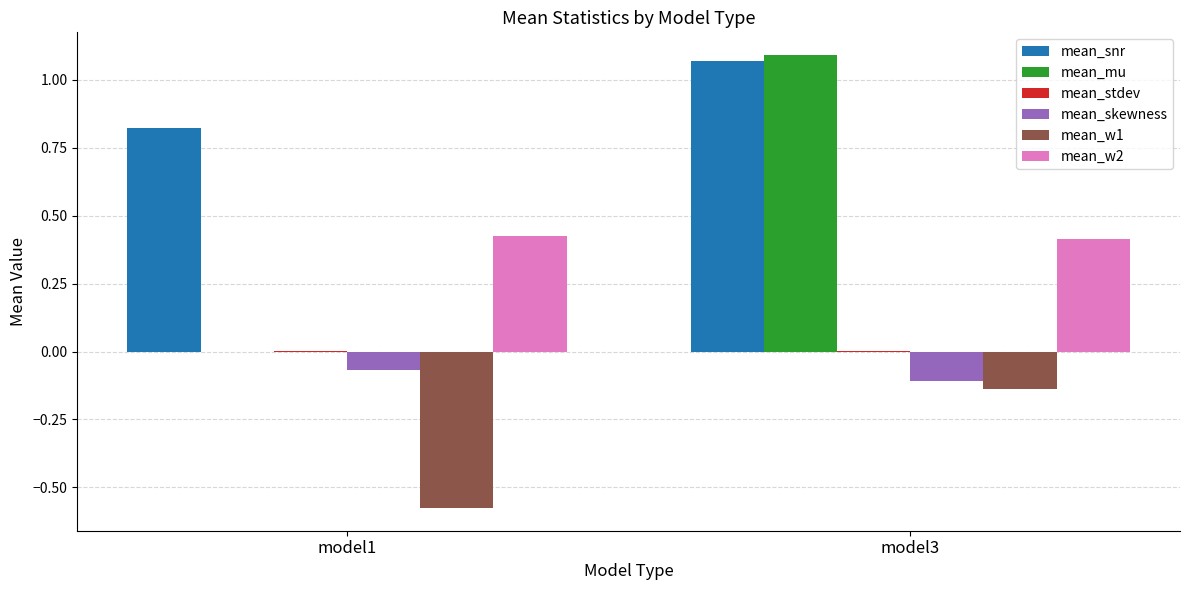

Which series changed the most between model1 and model3?

mean_mu